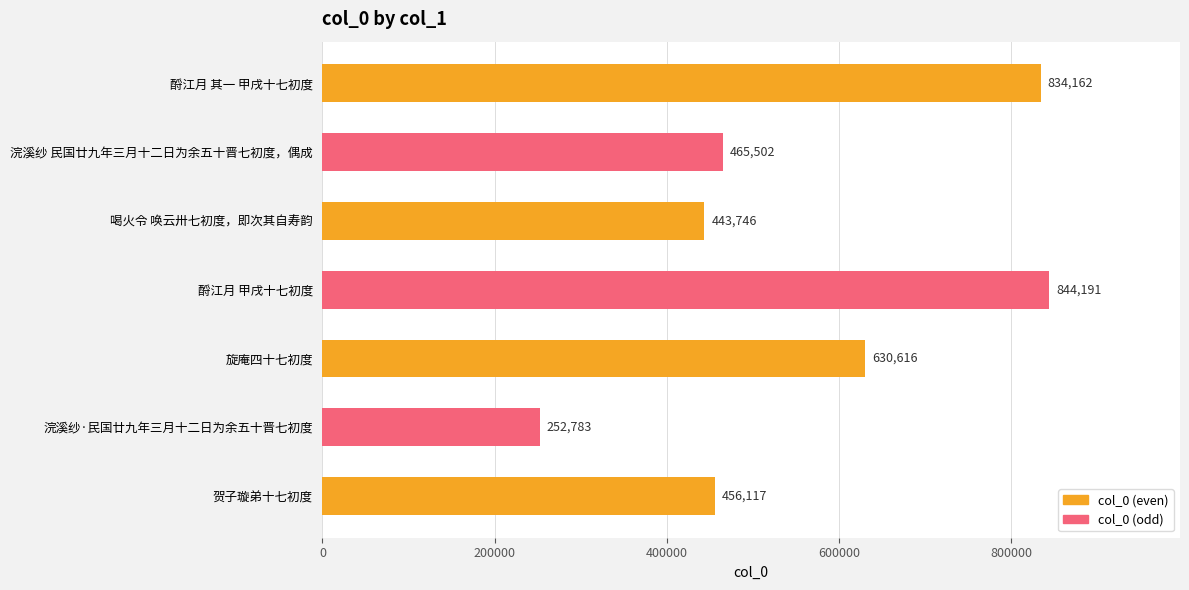

At which category does the chart reach its minimum across all series?

浣溪纱·民国廿九年三月十二日为余五十晋七初度